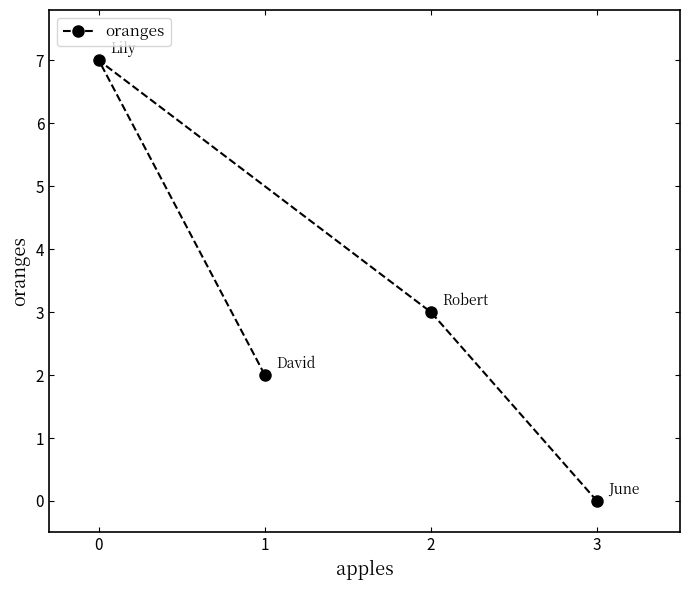

At which category does the chart reach its minimum across all series?

3